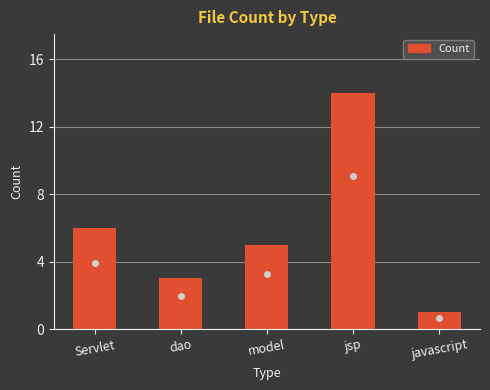

What is the smallest value displayed?

1